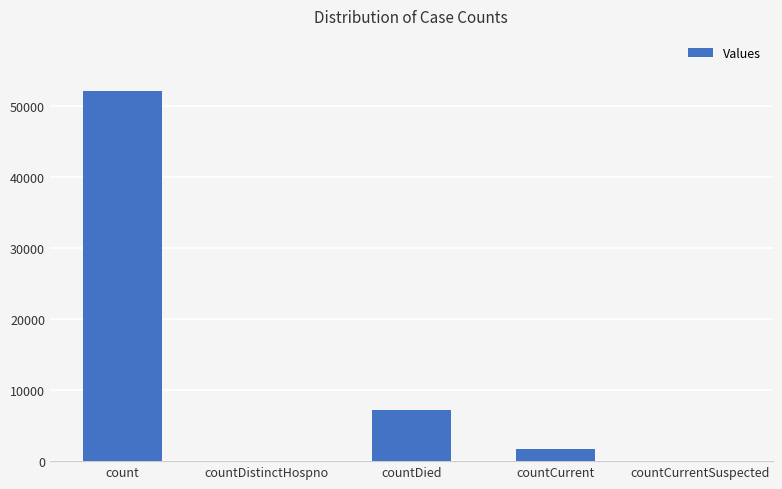

What value does the data have at count?

52124